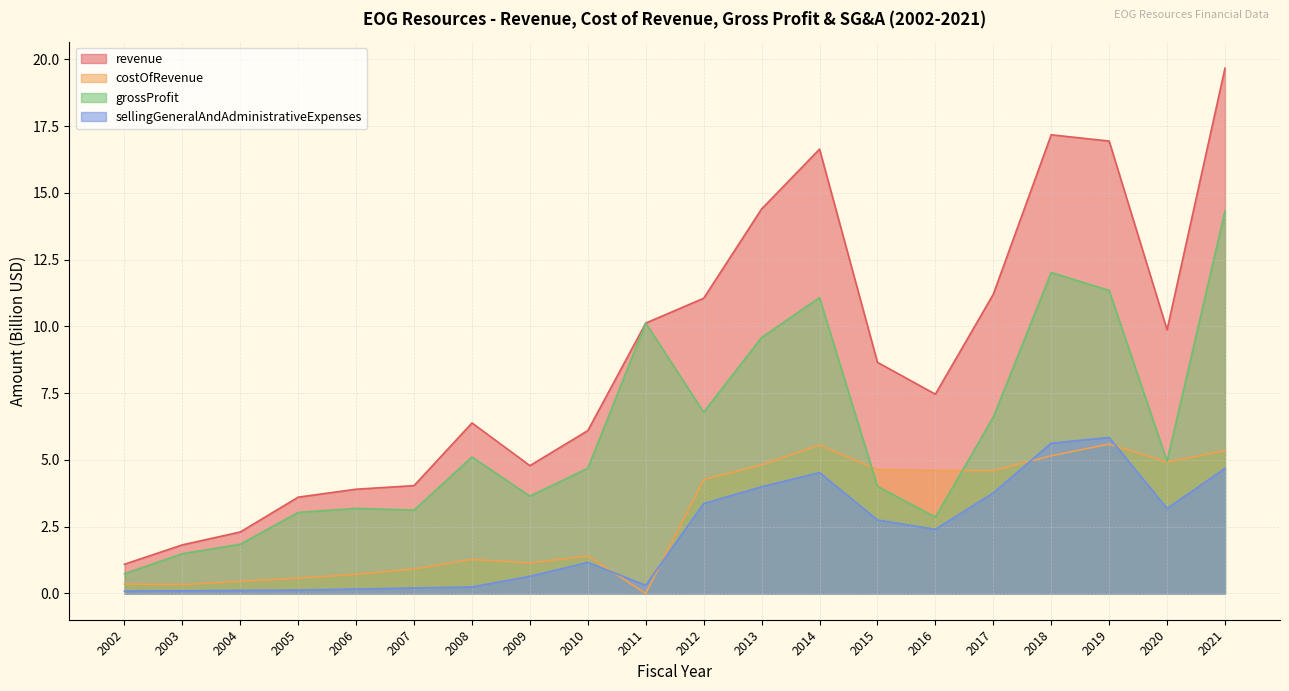

How many intersections are there between grossProfit and costOfRevenue?

2